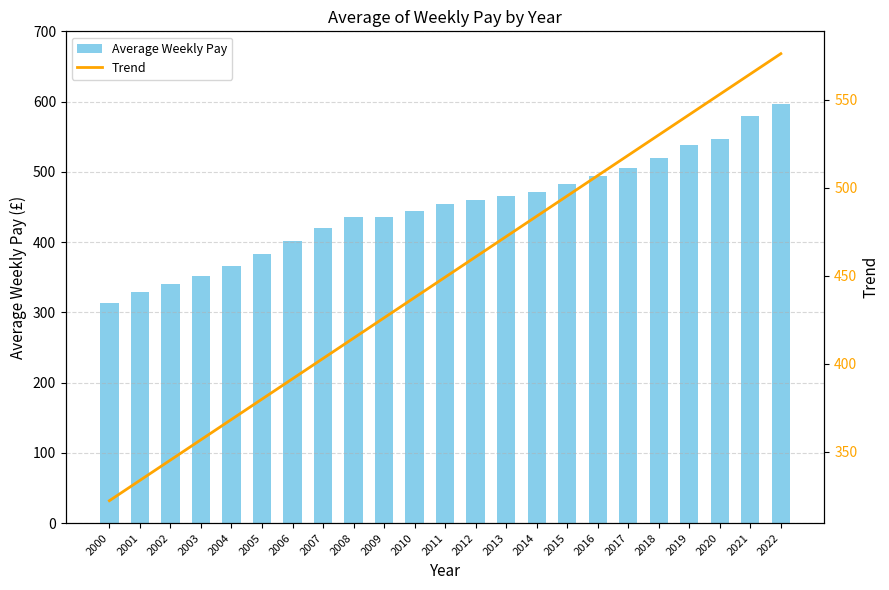

What are all the series names shown in the legend?

Average Weekly Pay, Trend